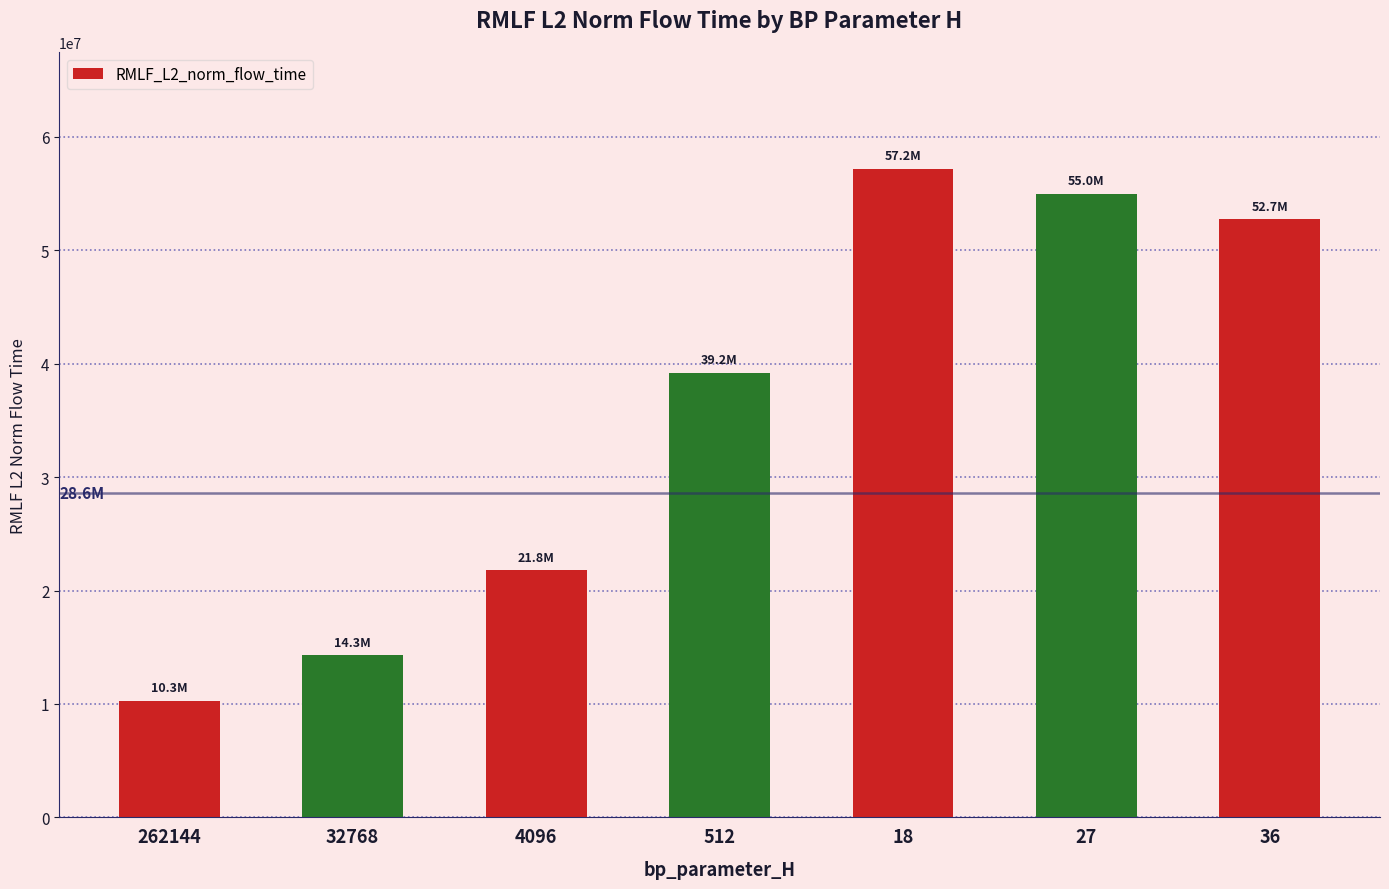

Rank the categories by value from lowest to highest.

262144, 32768, 4096, 512, 36, 27, 18